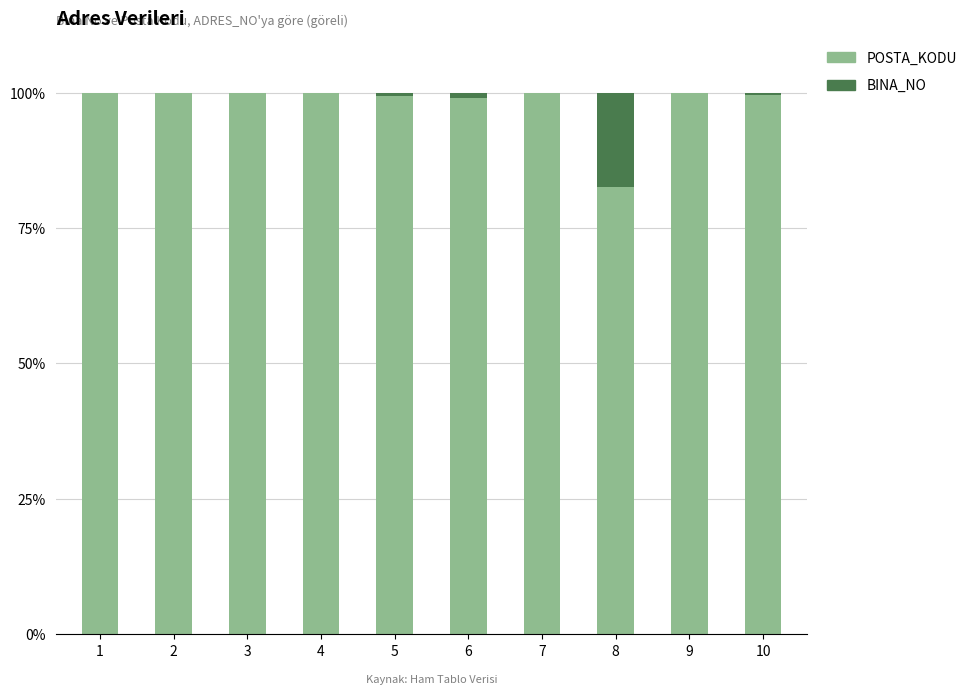

What are all the series names shown in the legend?

POSTA_KODU, BINA_NO